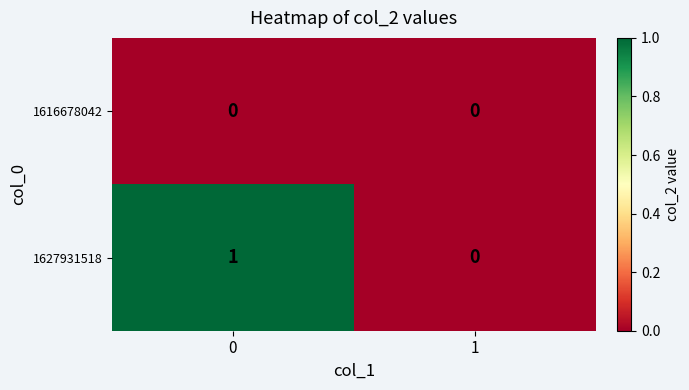

Between 0 and 1, which series saw the biggest shift?

1627931518